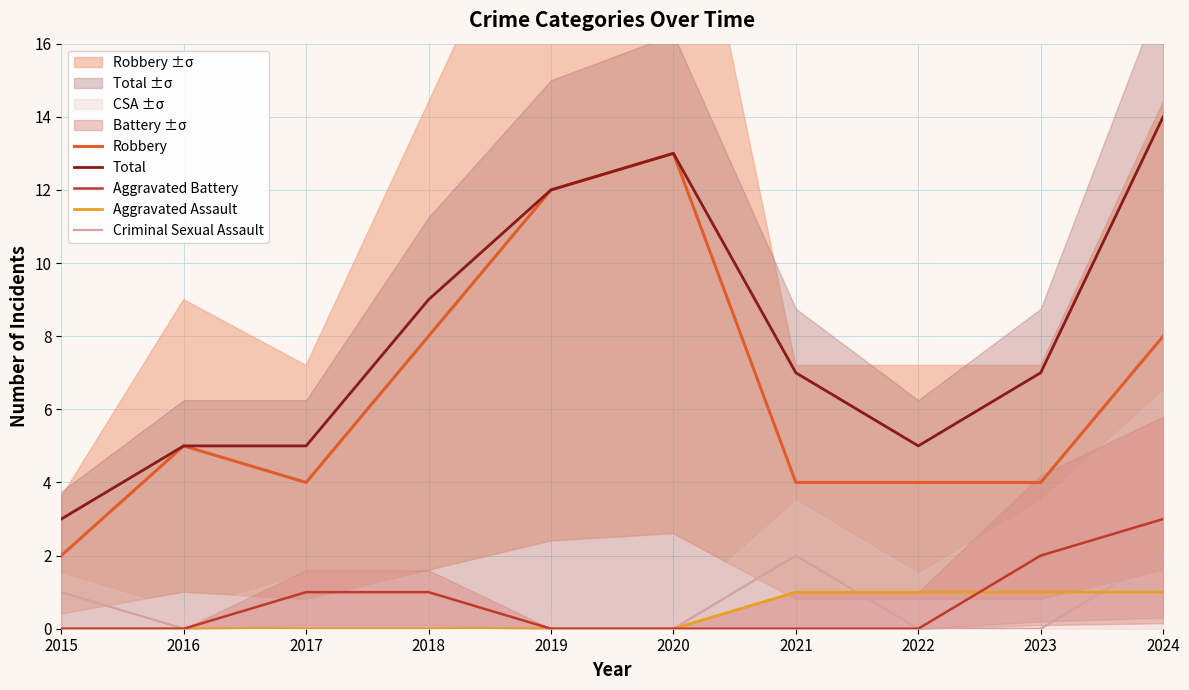

At which label does Total first exceed 7?

2018